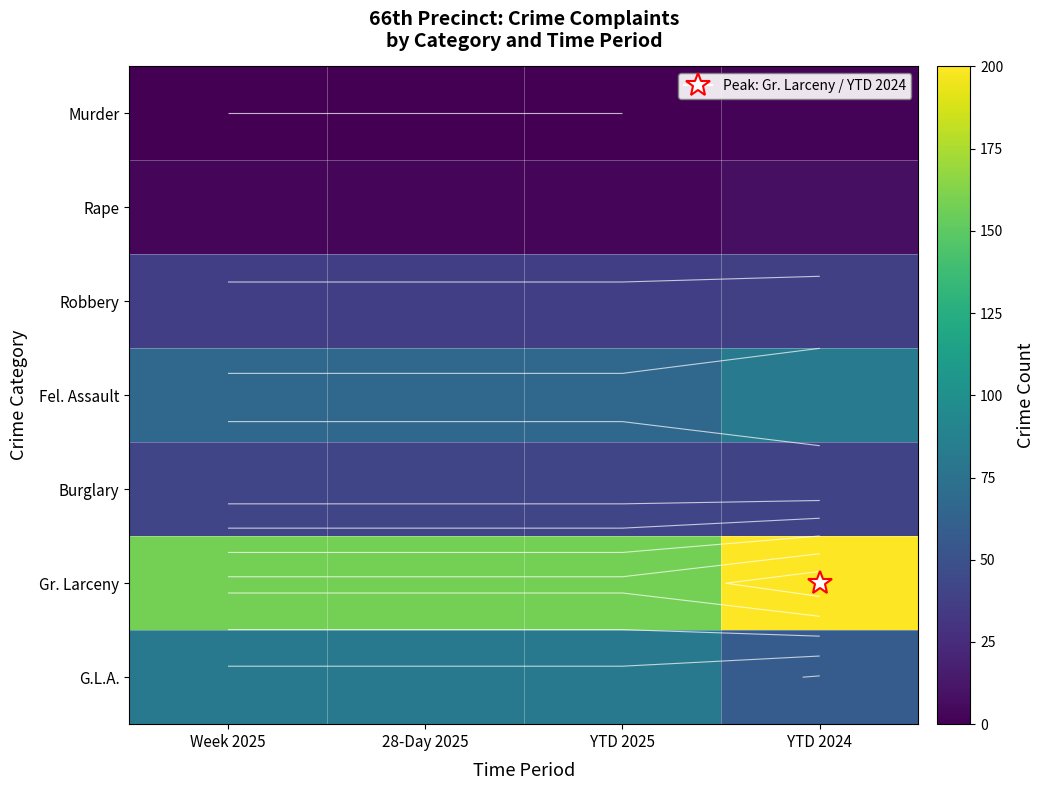

The Gr. Larceny series shows 56 at YTD 2025. True or false?

False